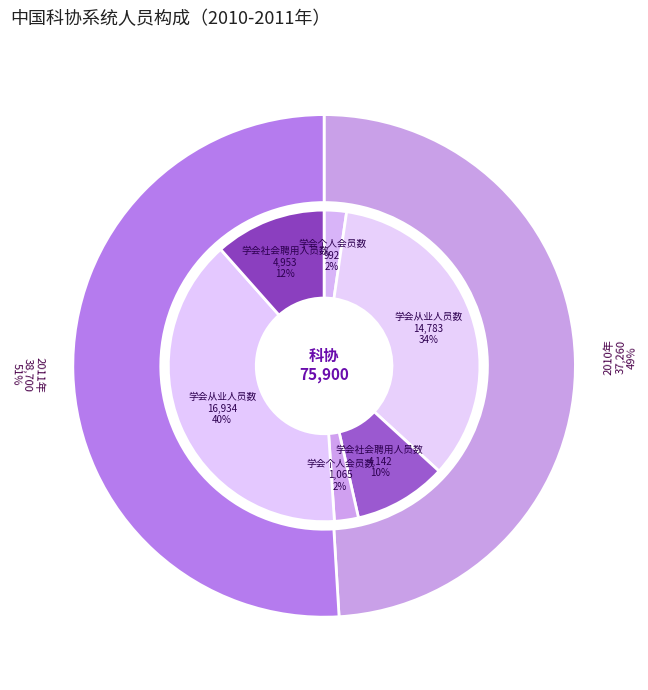

To the nearest percent, what percentage of the pie is 2011年?

51%